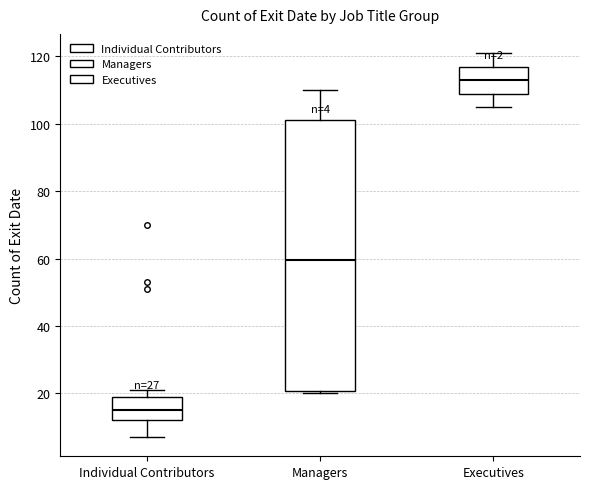

Comparing the boxes themselves (not the whiskers), which one is the tallest?

Managers